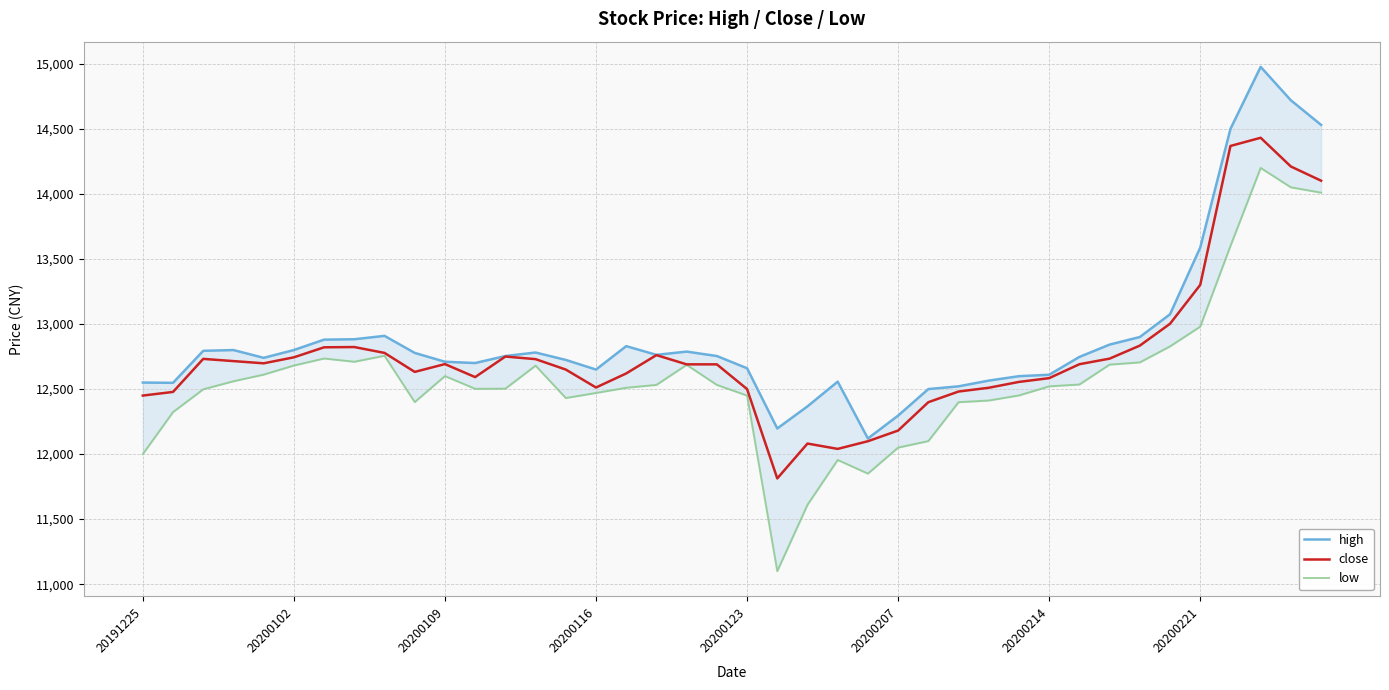

What are all the series names shown in the legend?

high, close, low